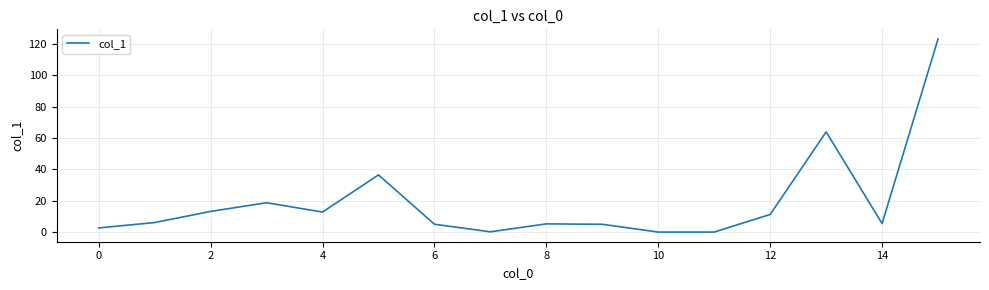

What is the greatest value displayed?

123.1